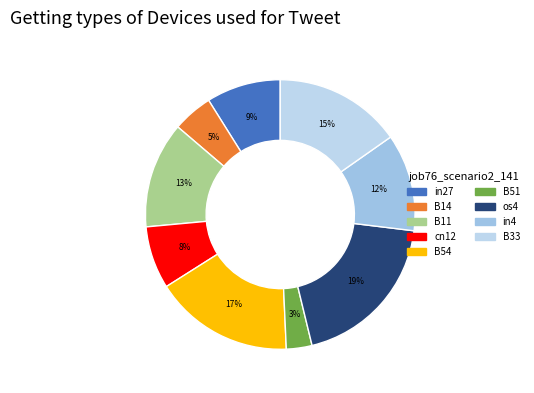

To the nearest percent, what percentage of the pie is B33?

15%